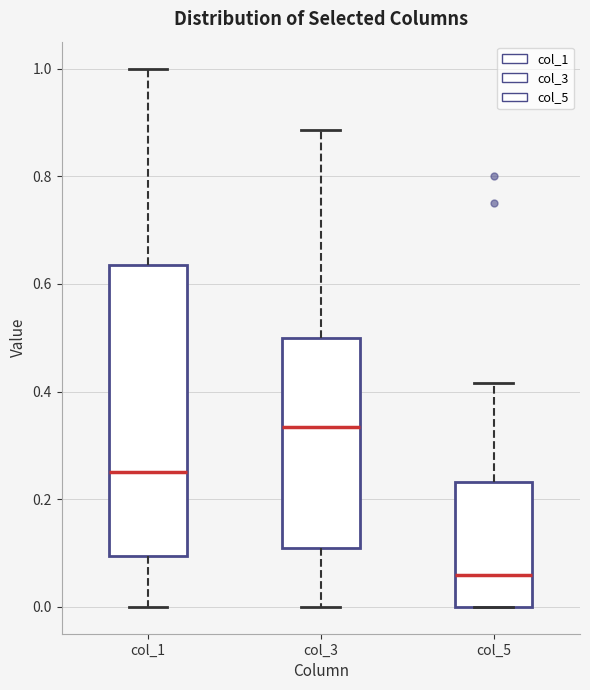

Which box is the tallest, from its lower edge to its upper edge?

col_1